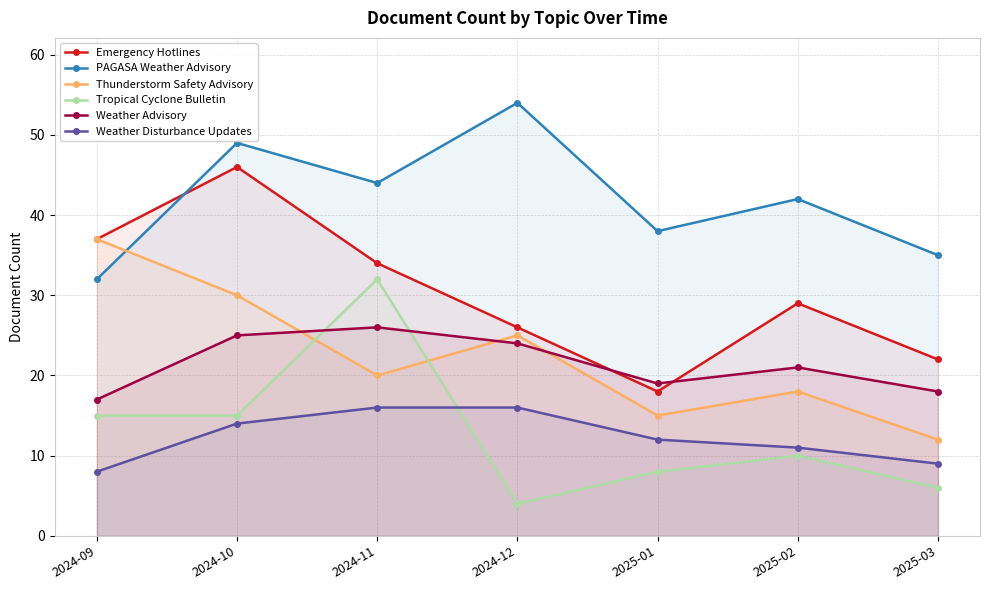

True or false: Thunderstorm Safety Advisory and Emergency Hotlines cross at least once.

False